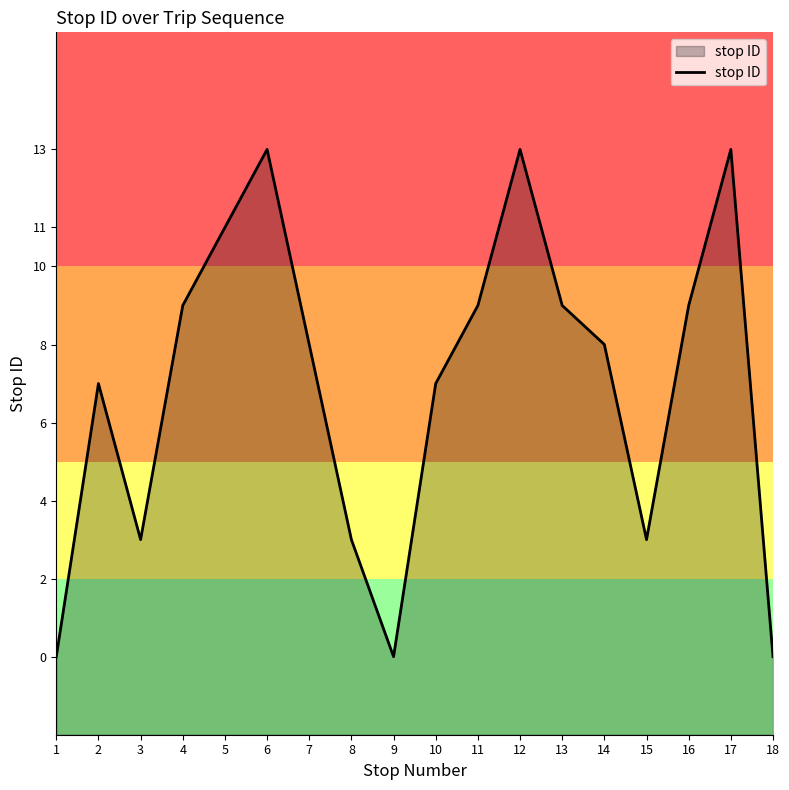

Reading left to right, transcribe all the data shown in this chart.

0	7	3	9	11	13	8	3	0	7	9	13	9	8	3	9	13	0